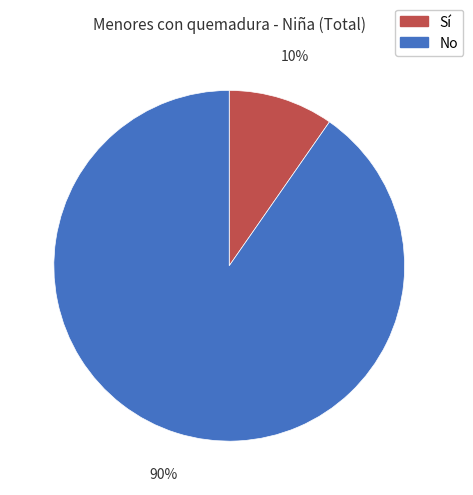

What percentage is the Sí slice, to the nearest percent?

10%